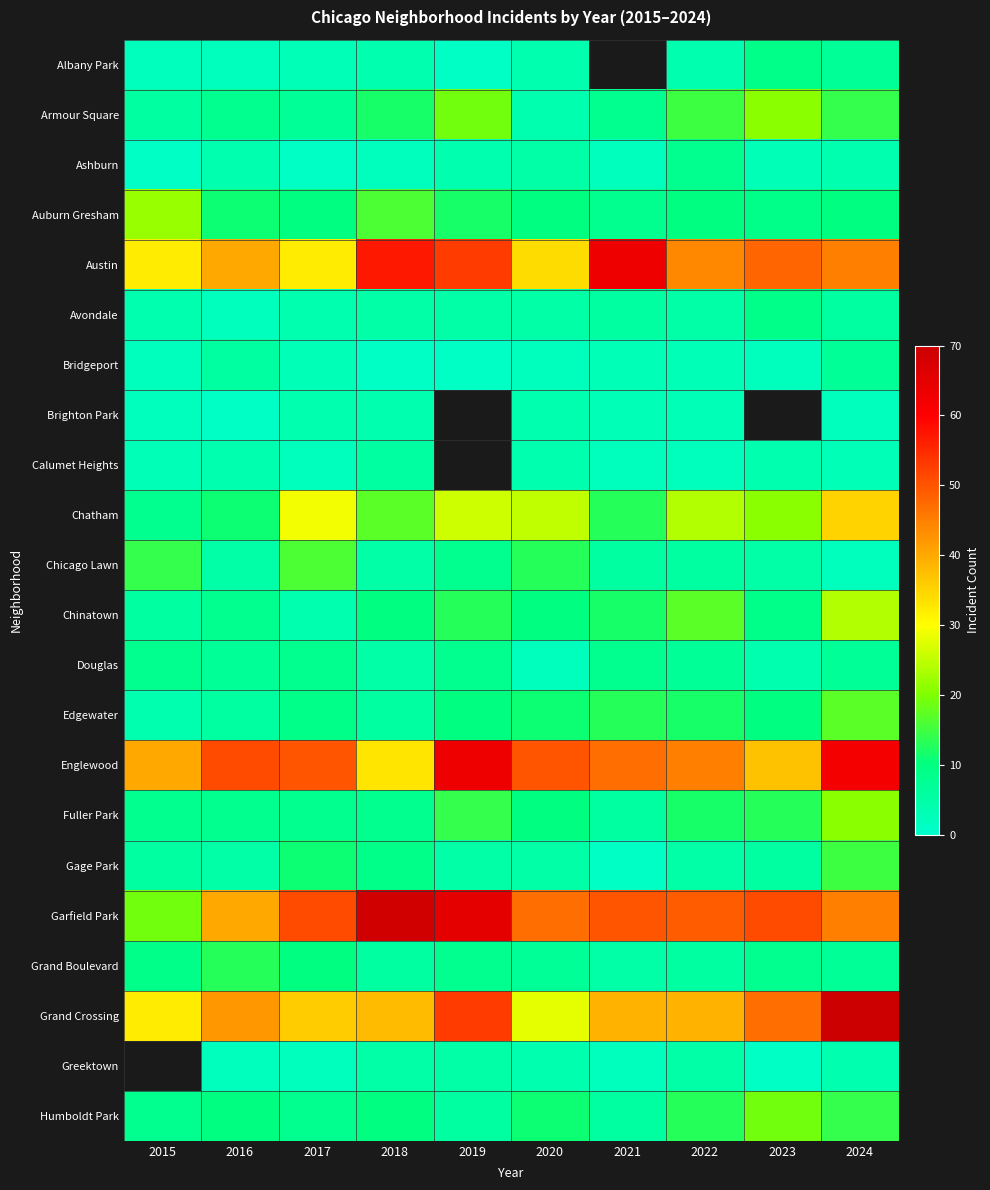

Which series has the widest spread of values?

Garfield Park